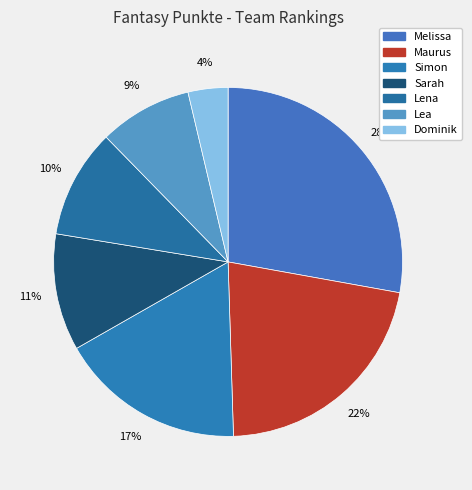

Is it true that Maurus is 28% of the pie?

False